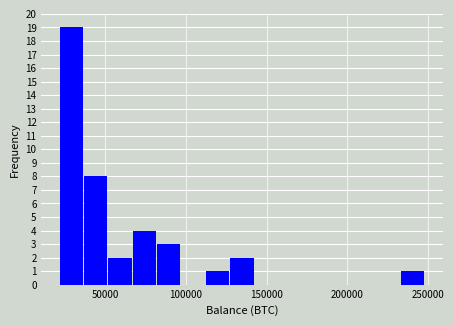

Read against the x-axis, roughly where is the centre of the tallest bar?

30000